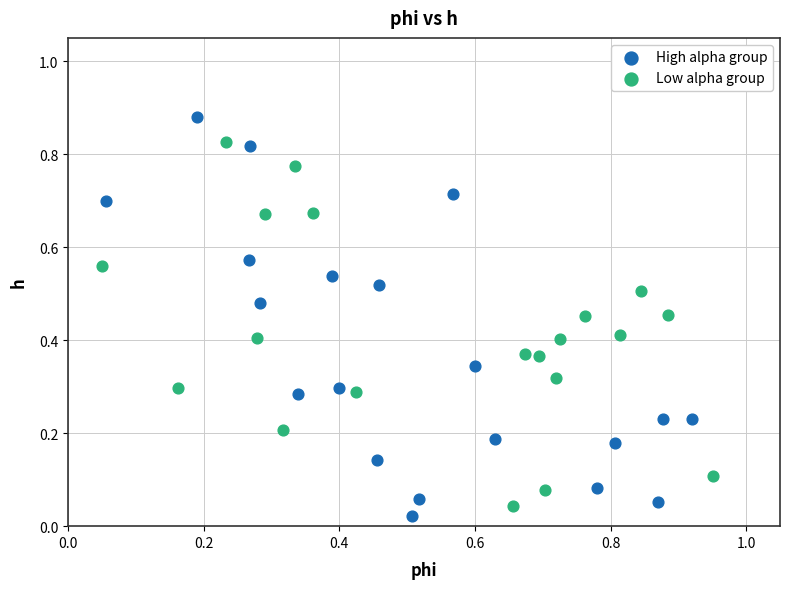

Which series has the widest spread of Y values?

High alpha group